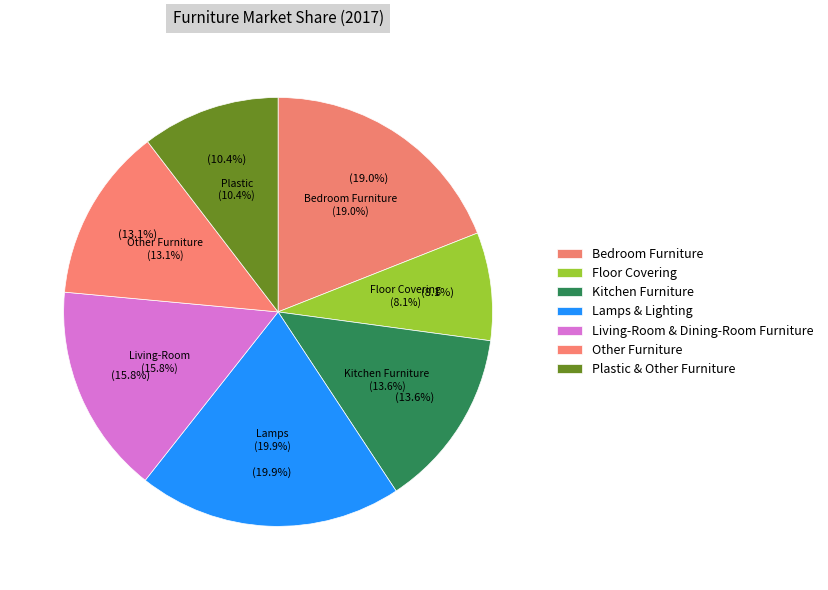

The Other Furniture slice represents 26% of the pie. True or false?

False